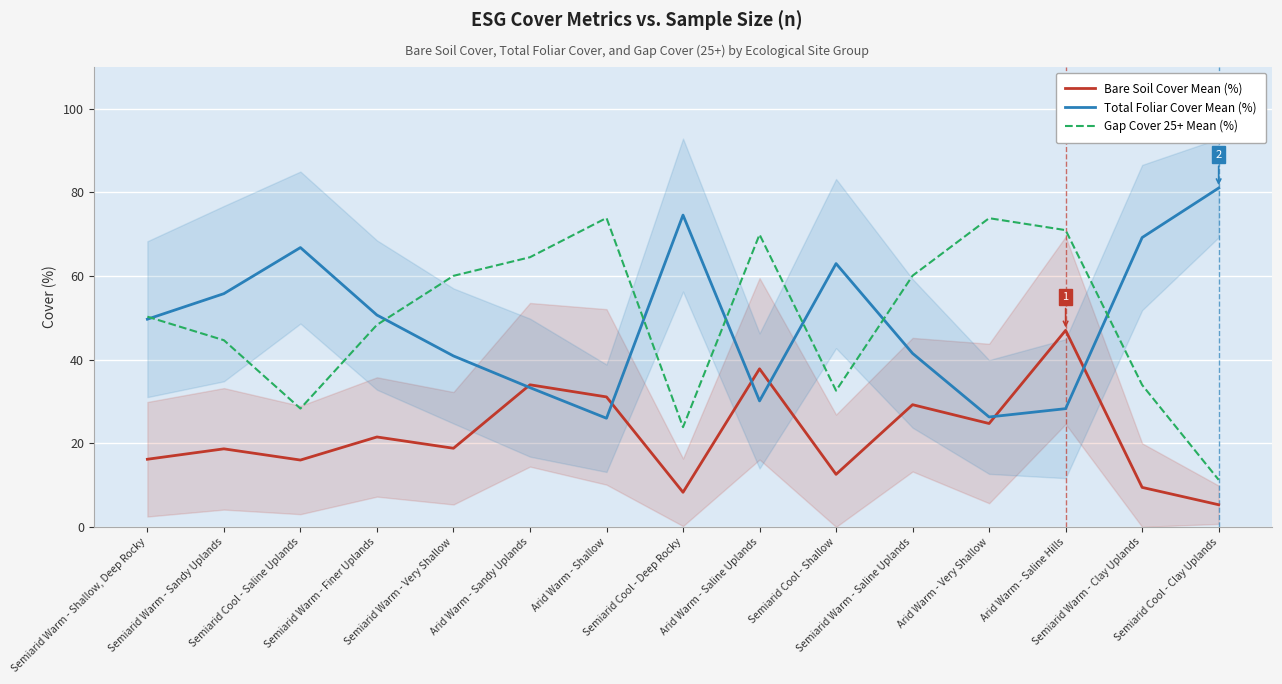

Between Semiarid Warm - Very Shallow and Semiarid Cool - Shallow, which series saw the biggest shift?

Gap Cover 25+ Mean (%)